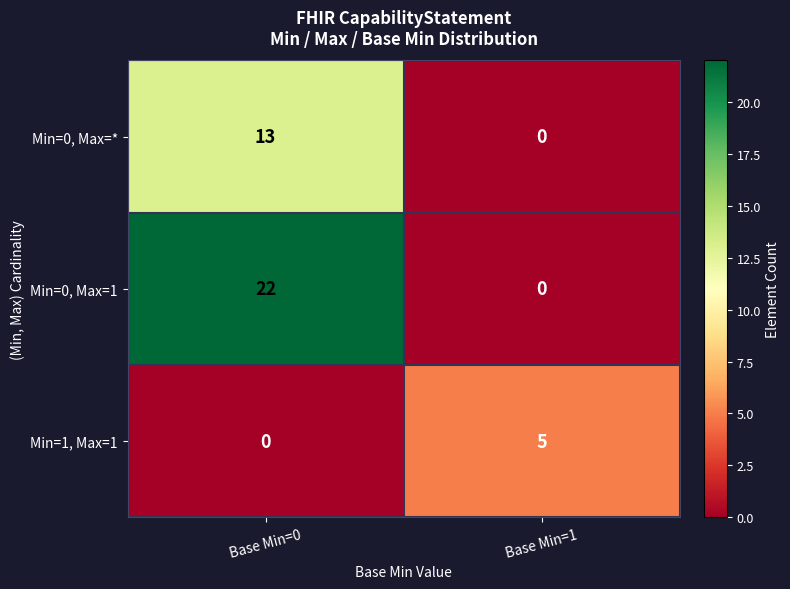

What is the difference between the Min=0, Max=1 values at Base Min=0 and Base Min=1?

22